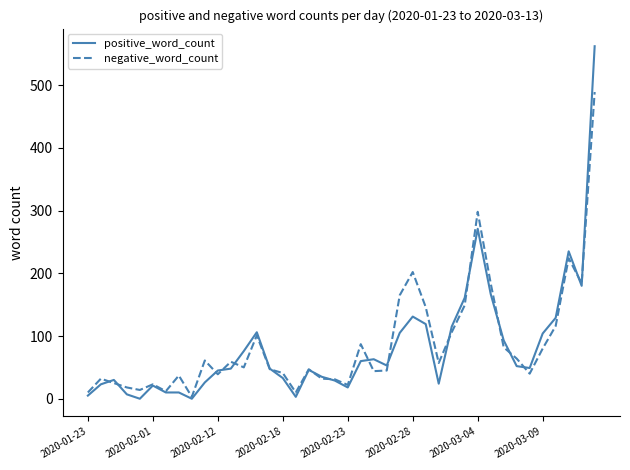

Rank the series by their maximum value, from highest to lowest.

positive_word_count, negative_word_count